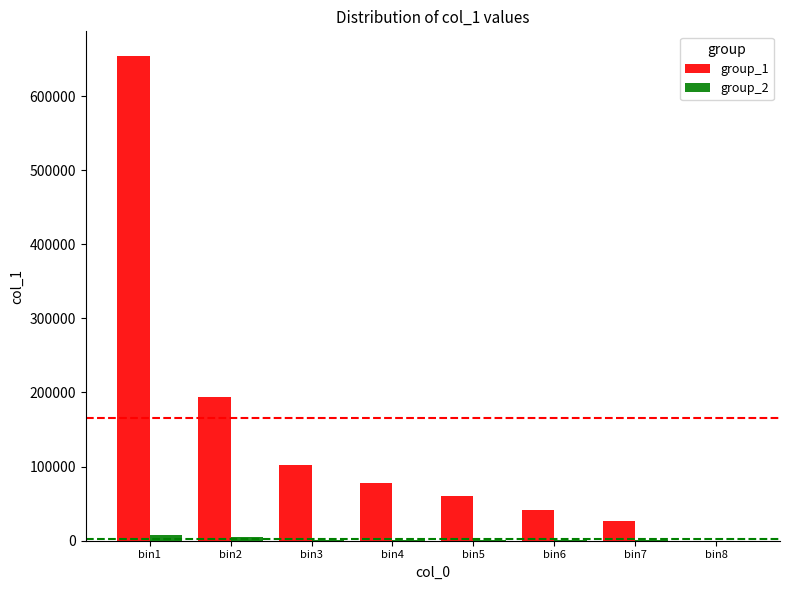

How many distinct data groups are displayed?

2